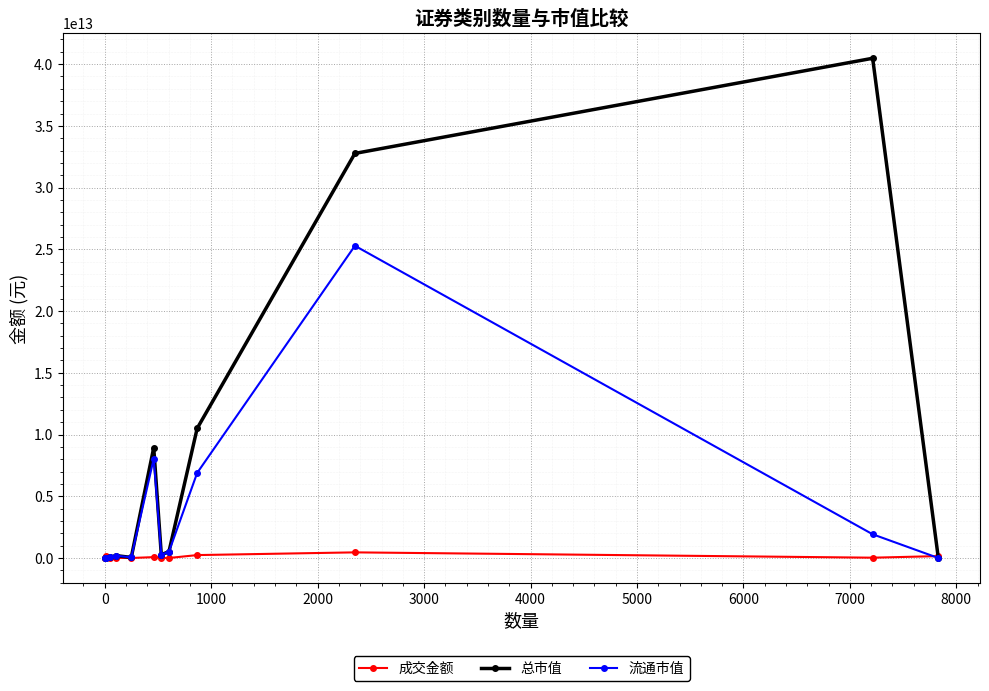

True or false: 成交金额 has more than 1 points higher than both neighbors.

True